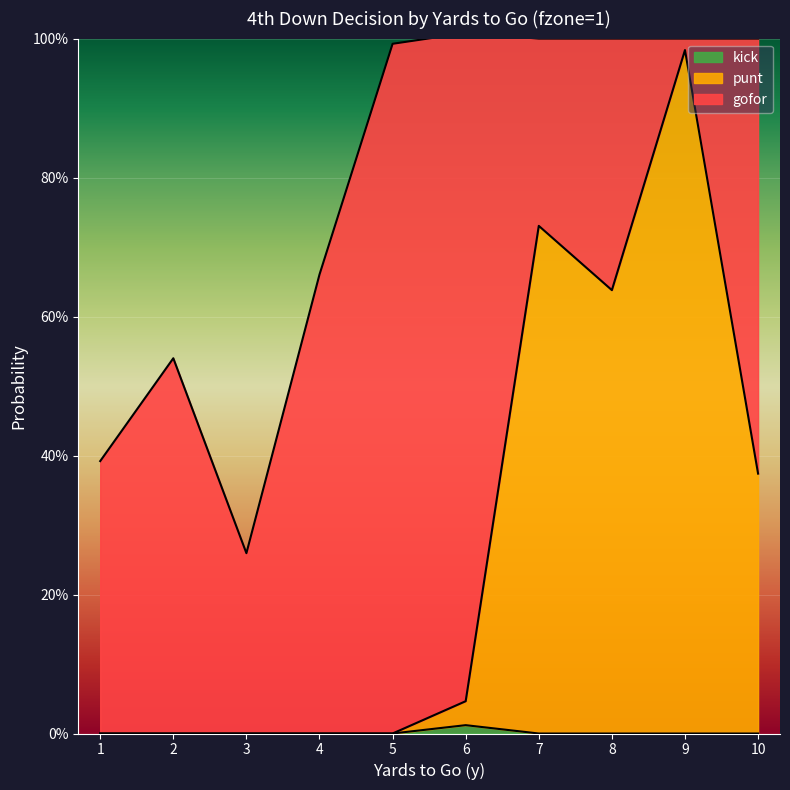

What is the highest value of the punt series?

1.0